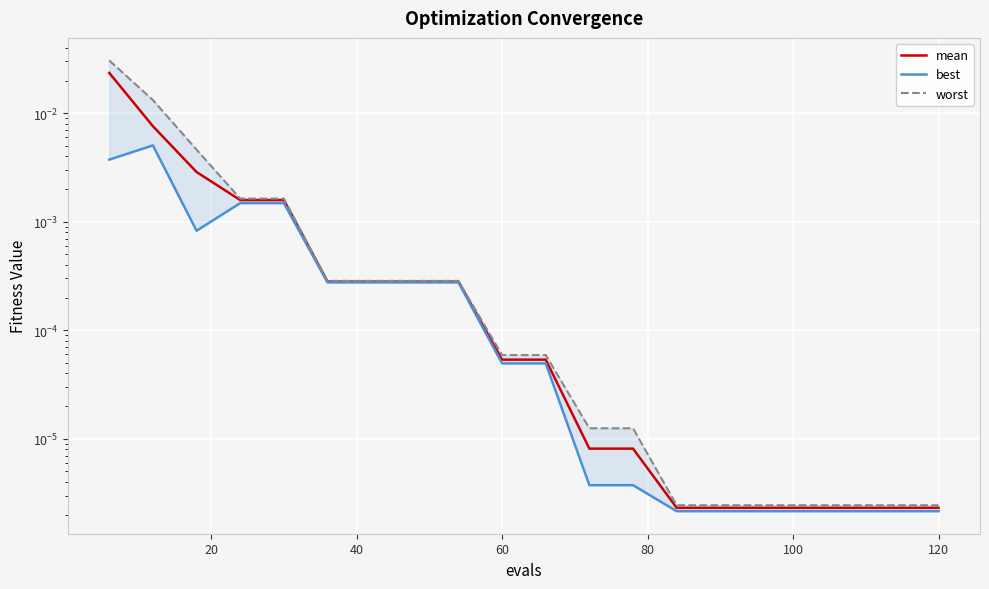

What are all the series names shown in the legend?

mean, best, worst